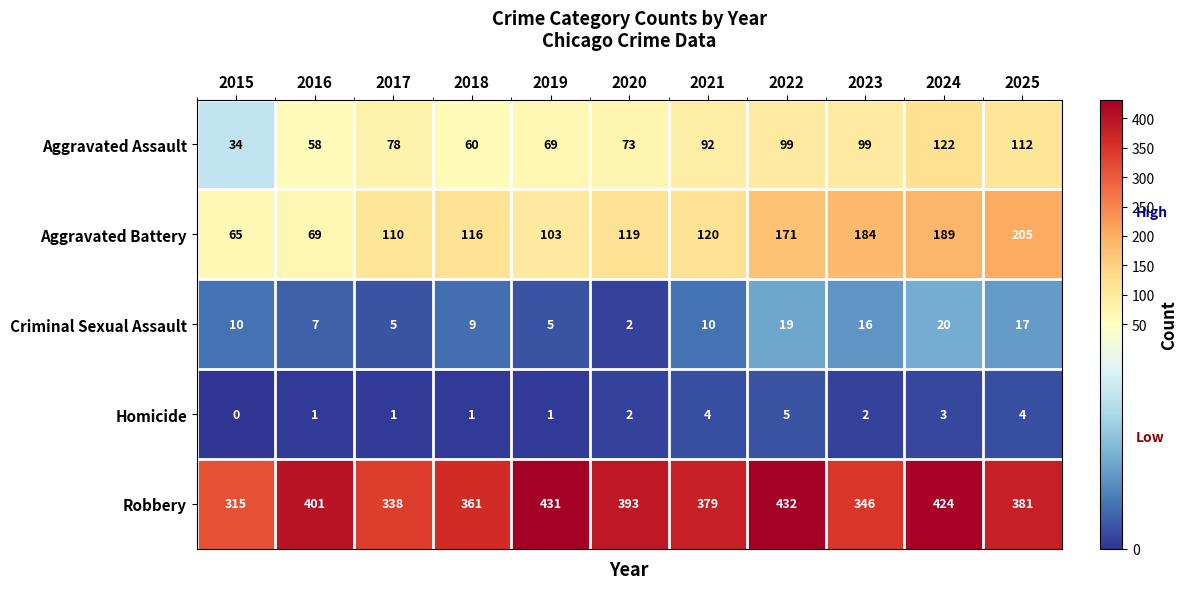

What is the difference between the second highest and second lowest values in the Robbery series?

93